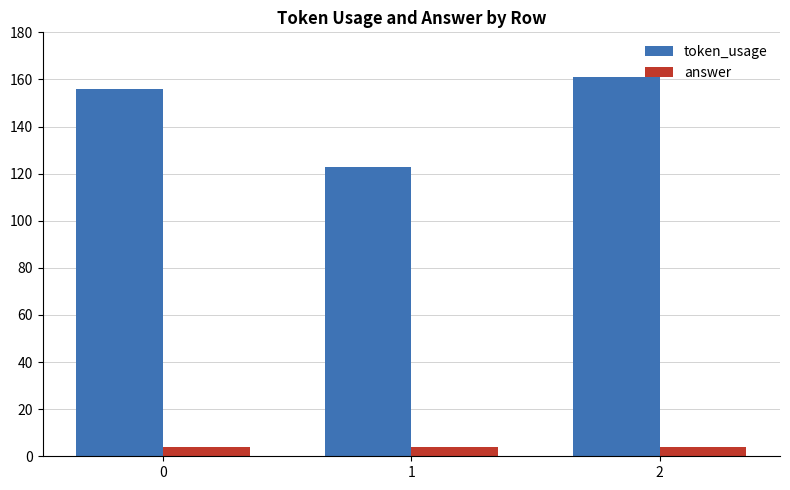

What is the maximum value shown in the chart?

161